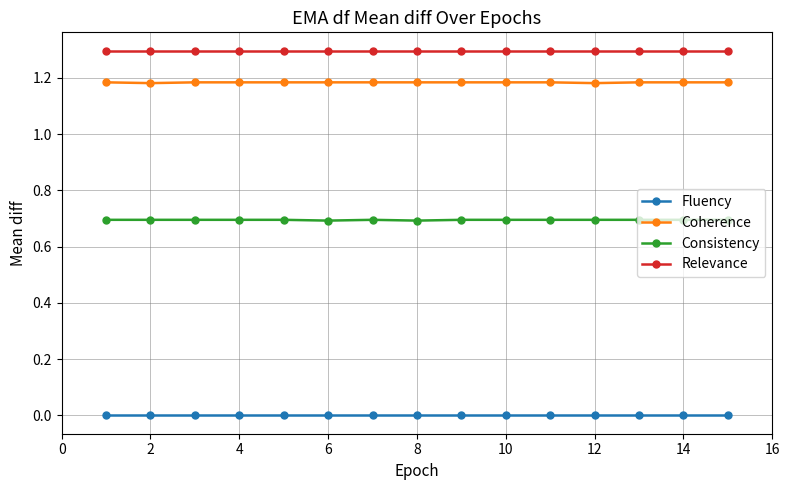

What is the greatest value displayed?

1.3